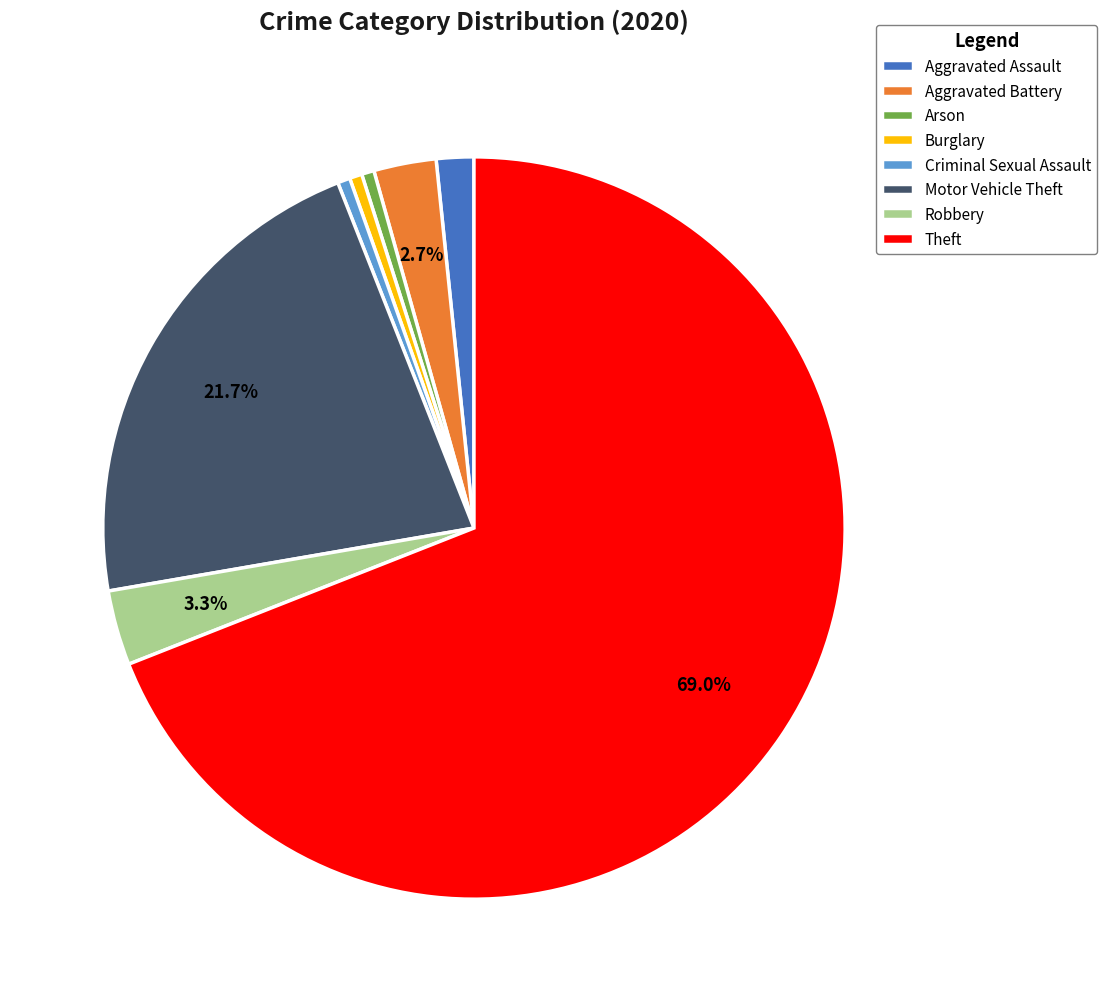

Which category has the biggest portion of the pie?

Theft